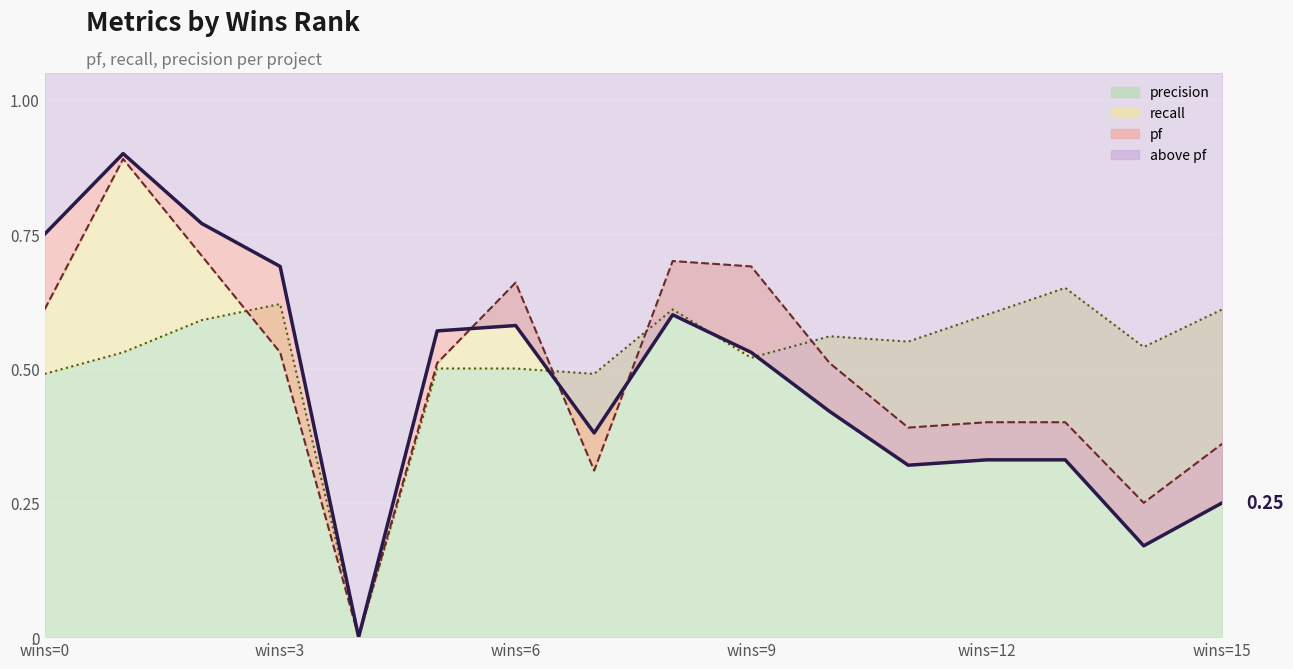

Between 11 and 13, which series saw the biggest shift?

precision